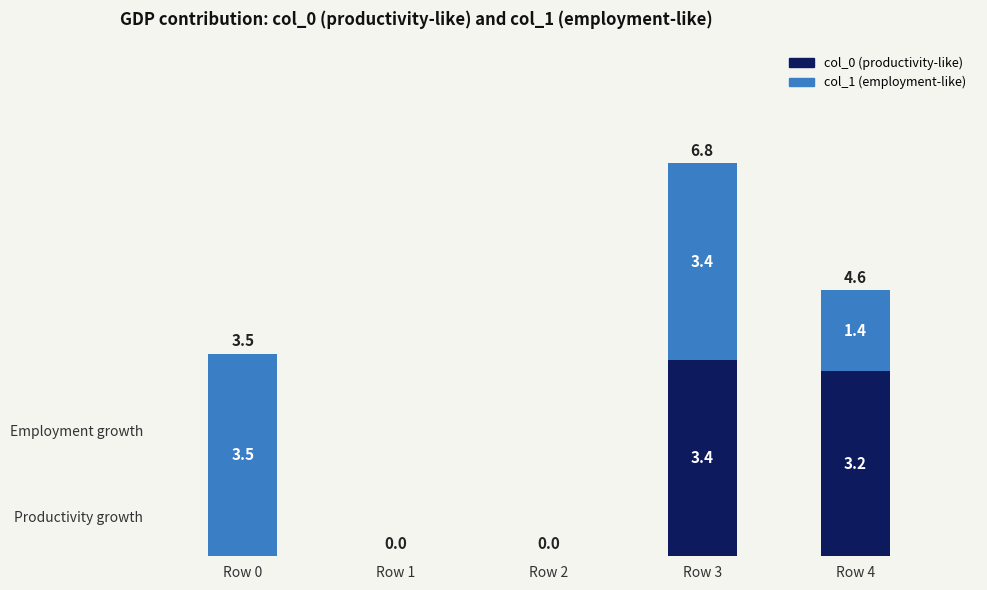

Are the bars horizontal?

No